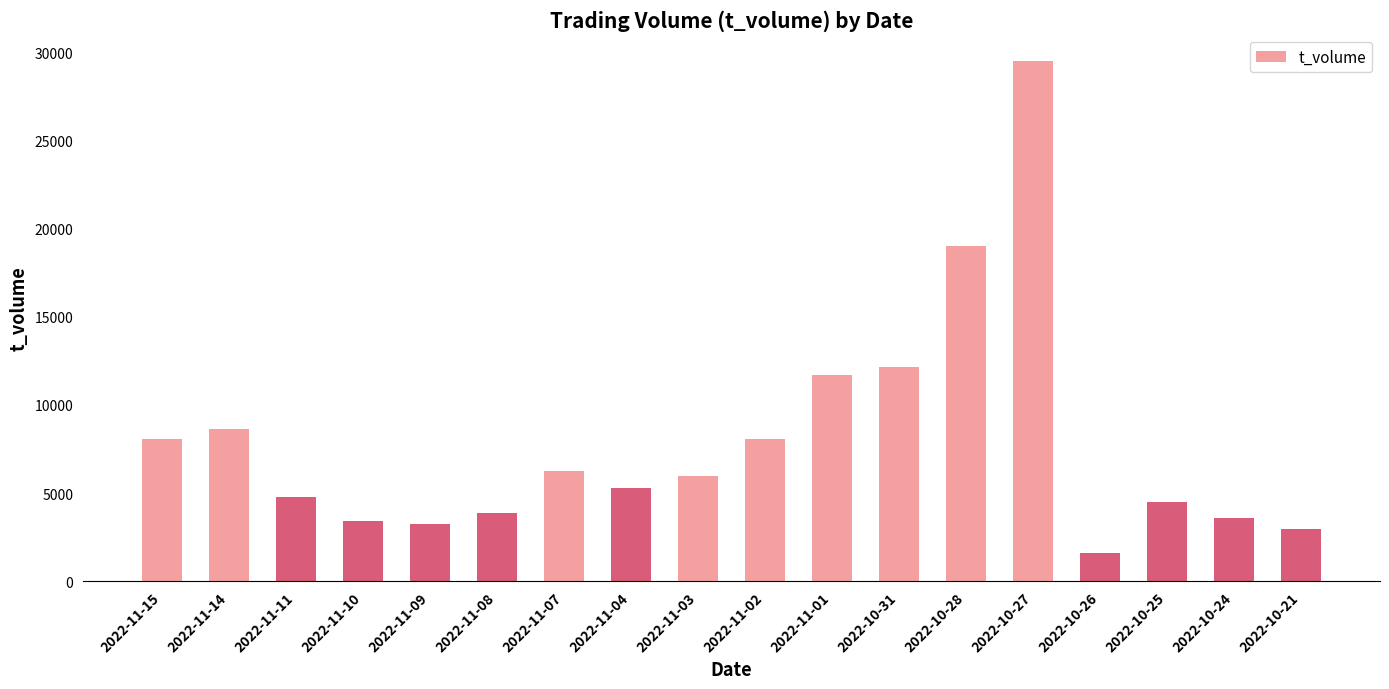

What is the value of the 15th bar from the left?

1586